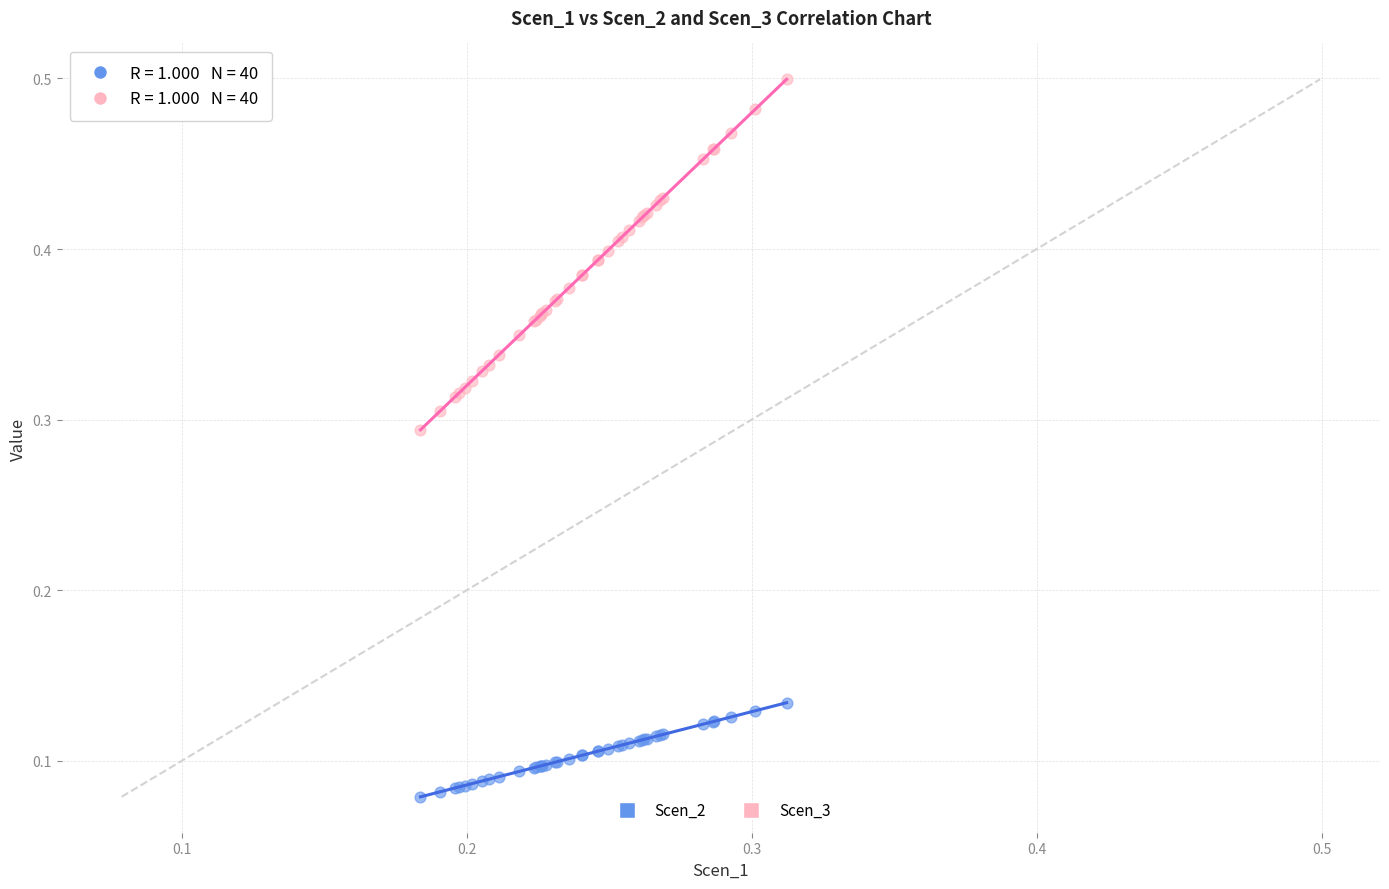

Which series reaches the maximum Y coordinate?

Scen_3